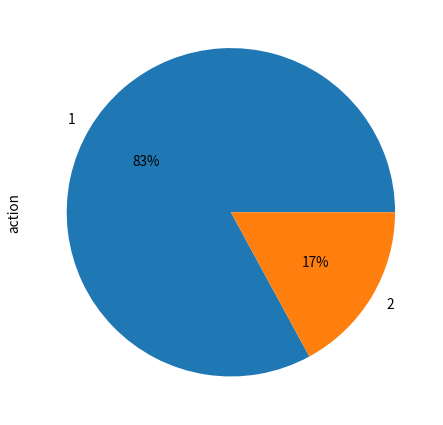

Which category has the biggest portion of the pie?

1